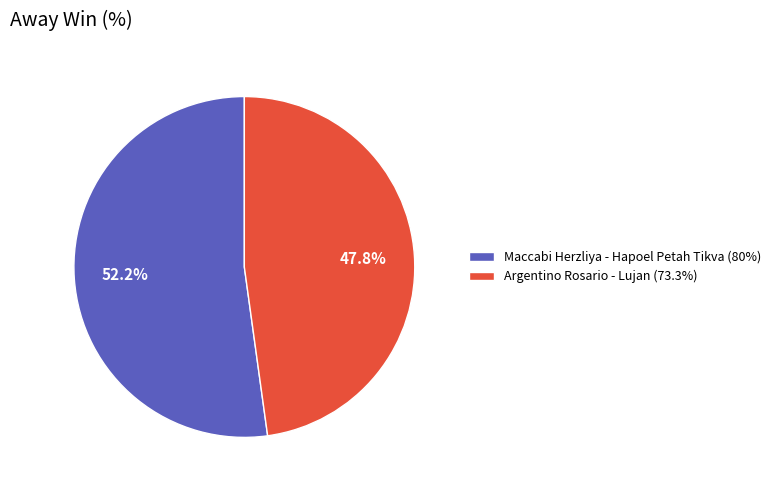

Rank the categories by value from highest to lowest.

Maccabi Herzliya - Hapoel Petah Tikva (80%), Argentino Rosario - Lujan (73.3%)